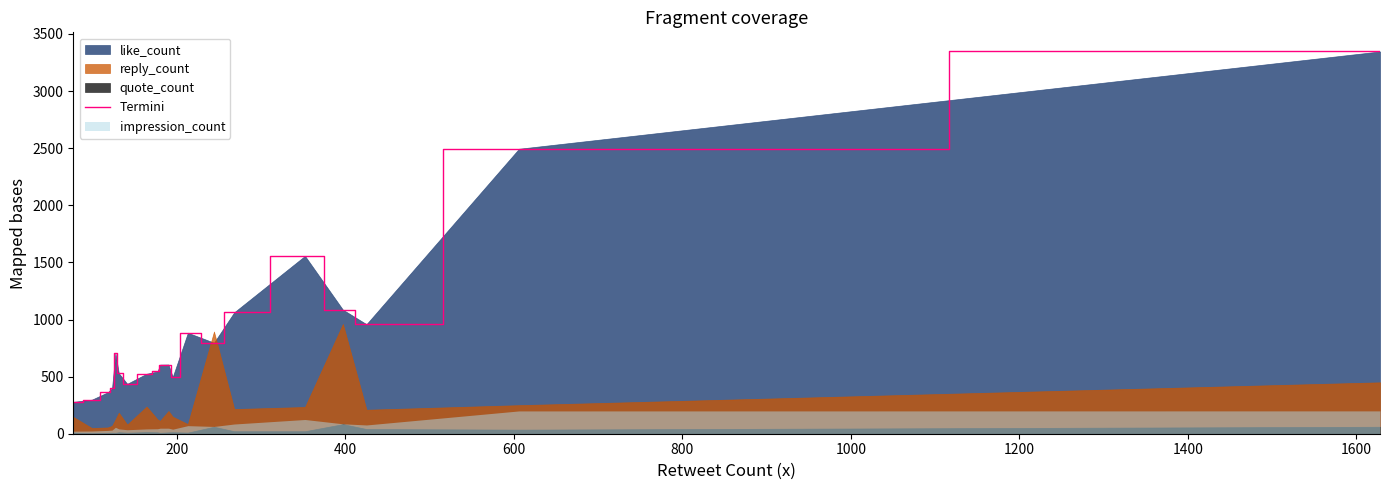

What is the maximum value for Termini?

3347